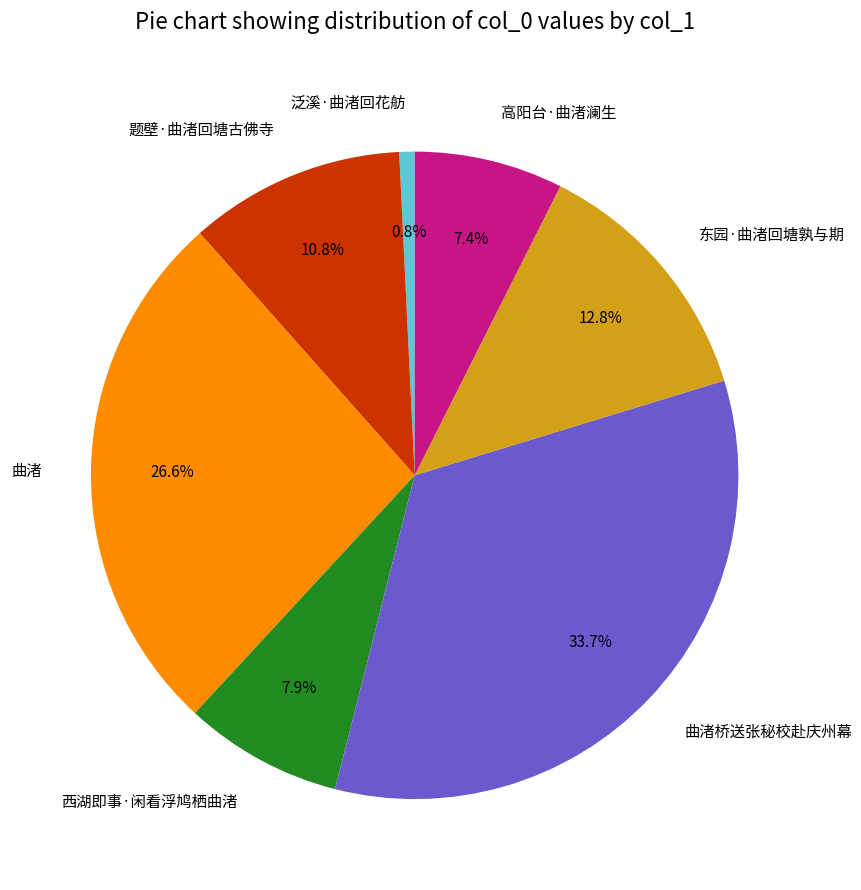

True or false: 西湖即事·闲看浮鸠栖曲渚 accounts for 8% of the total.

True